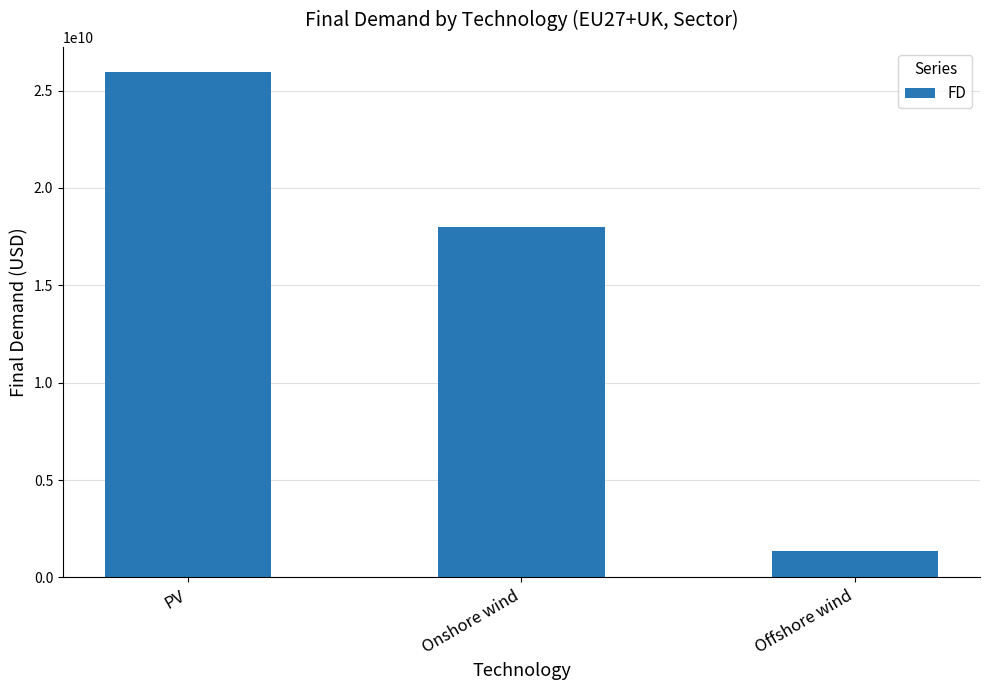

Rank the categories by value from highest to lowest.

PV, Onshore wind, Offshore wind